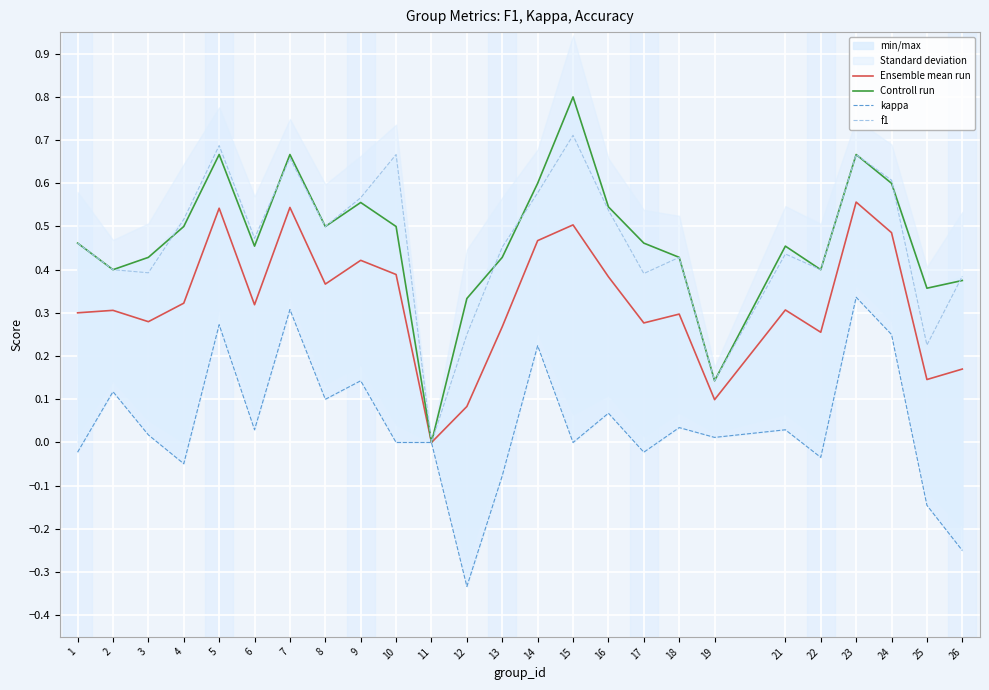

Where is the first local minimum for f1?

3